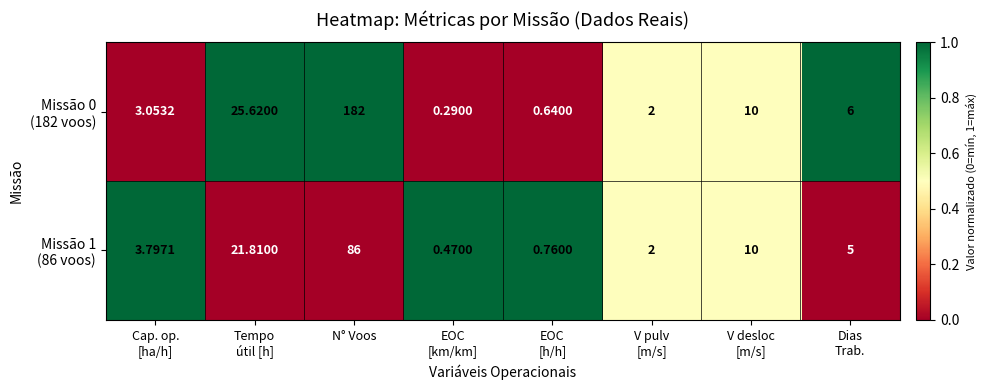

Which category has the highest value across all series?

N° Voos